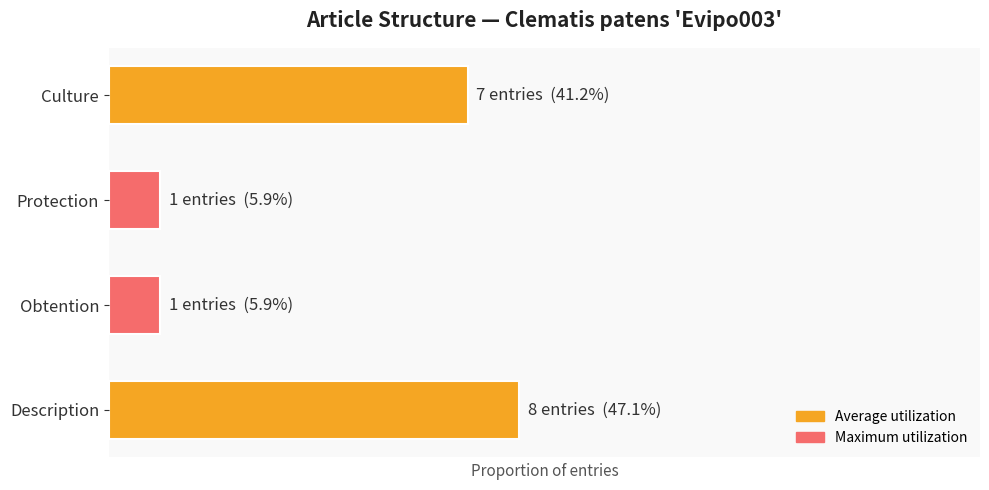

The chart shows a value of 0.1 at Protection. True or false?

True